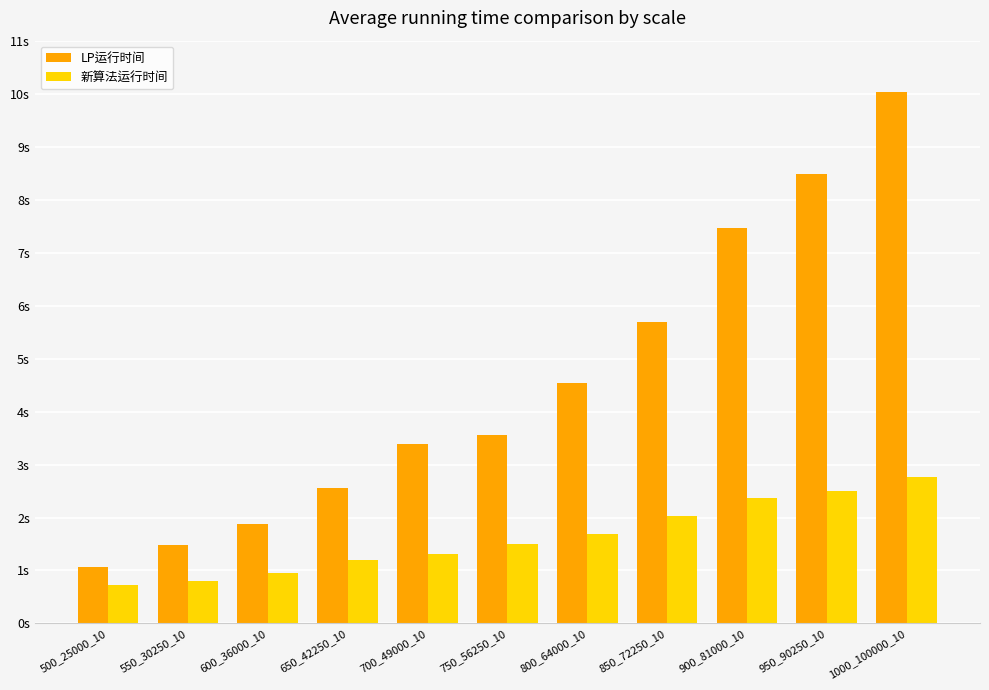

The value of LP运行时间 at 1000_100000_10 is 4.9. True or false?

False